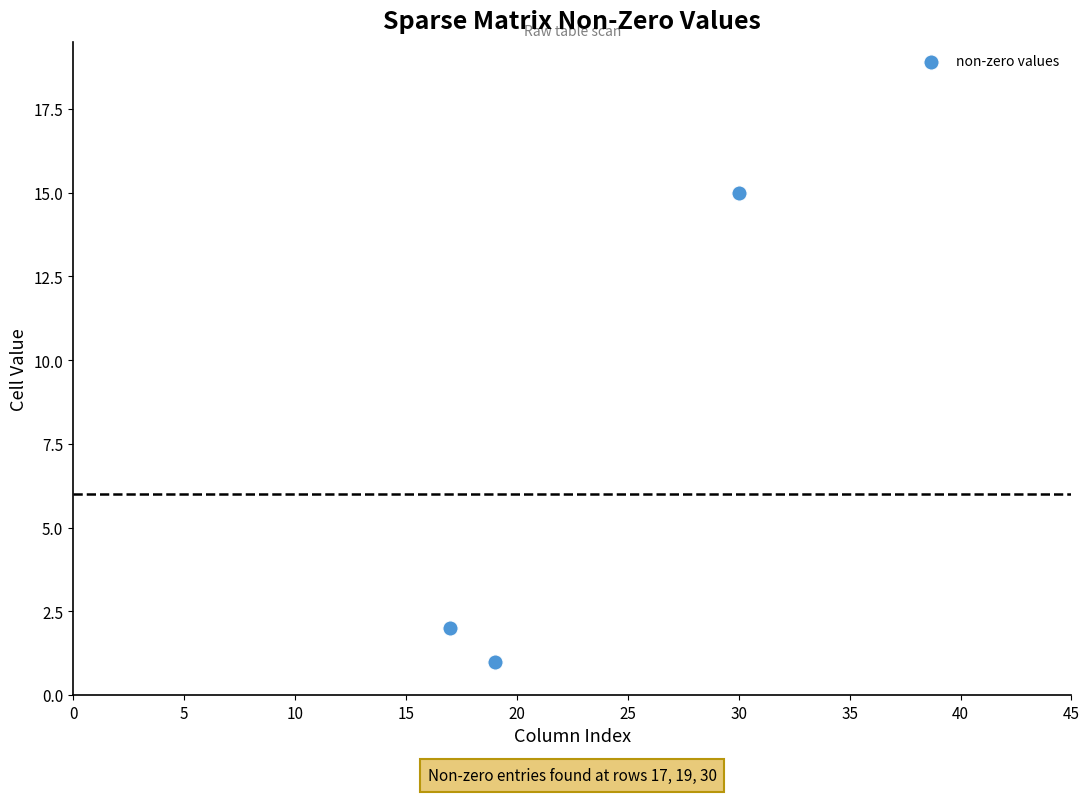

What is the average X value?

22